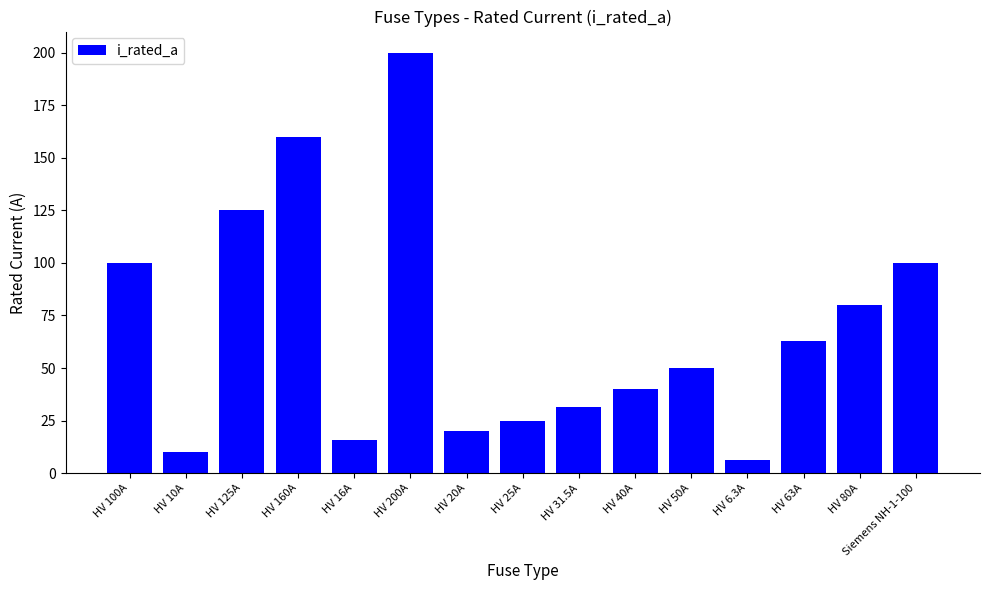

How many bars are there in total?

15